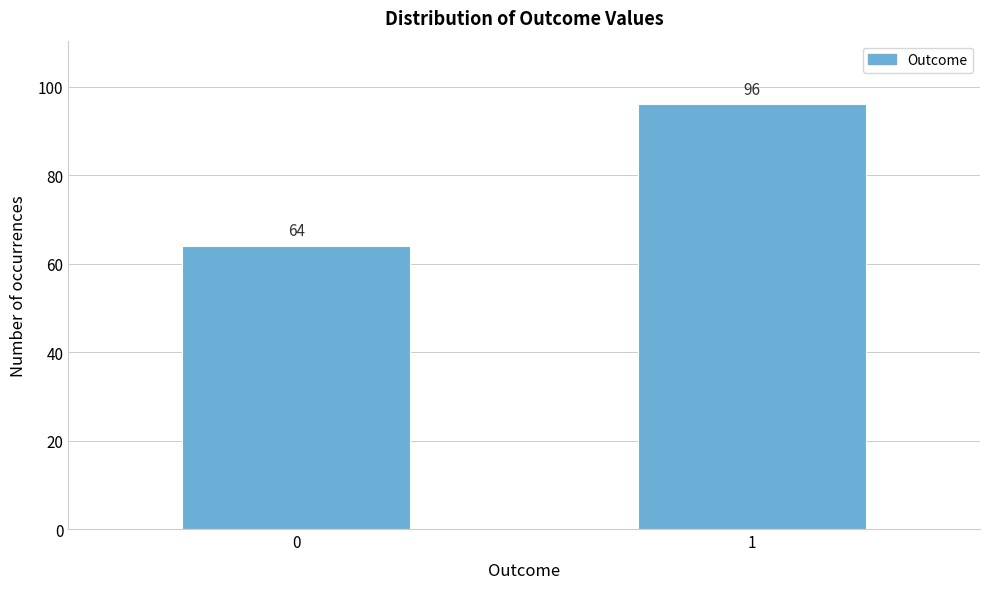

Reading left to right, what are all the values shown in this chart?

0=64	1=96